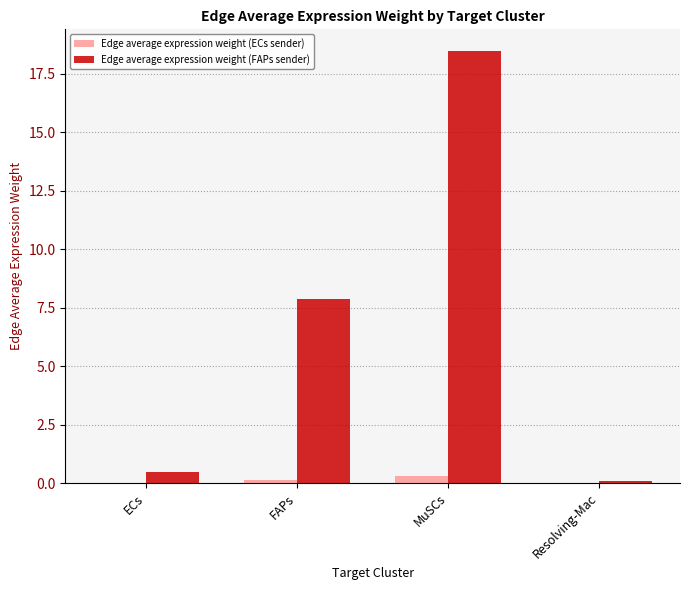

What is the maximum value shown in the chart?

18.5